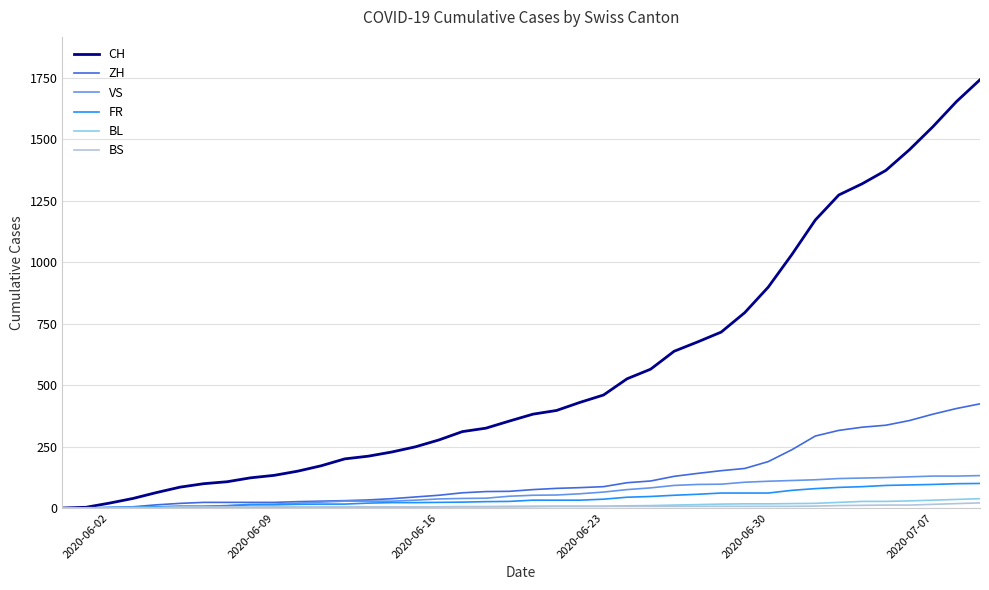

Which series has the largest total across all categories?

CH